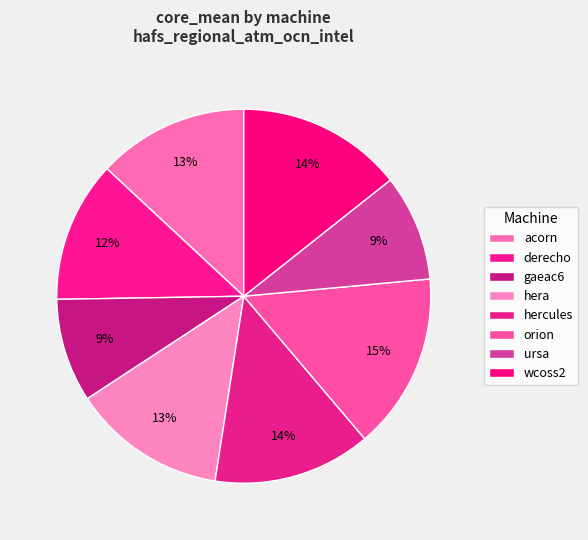

What is the change in value from derecho to gaeac6?

-101.4